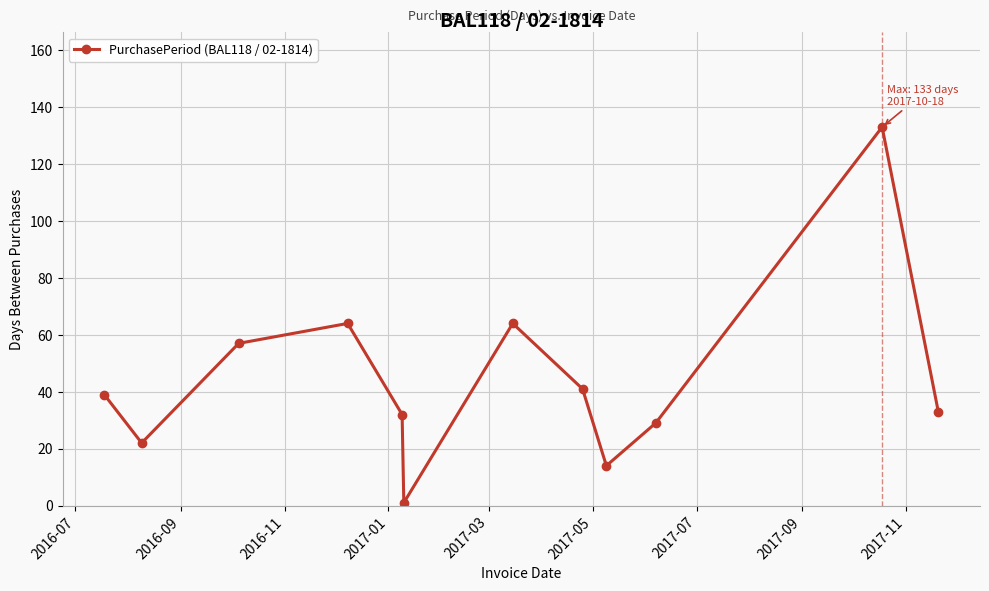

How many interior local valleys (lower than both neighbors) does the data have?

3